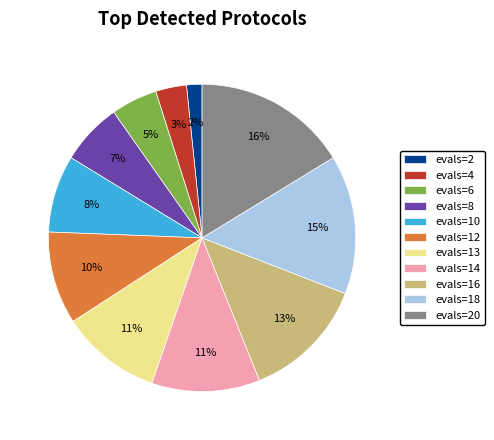

Between evals=4 and evals=2, which is larger?

evals=4